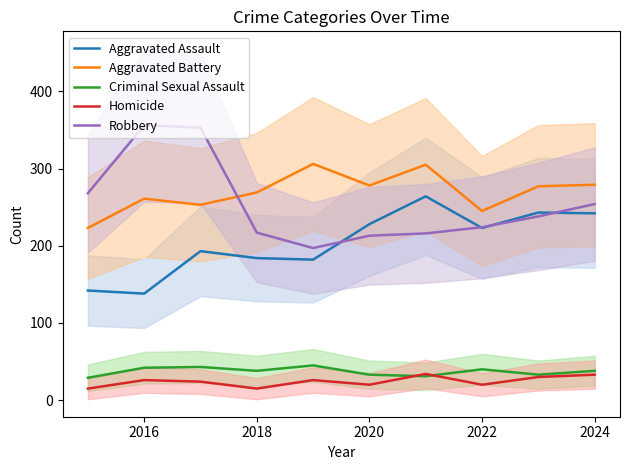

Is it true that Aggravated Assault equals 99 at 2018?

False